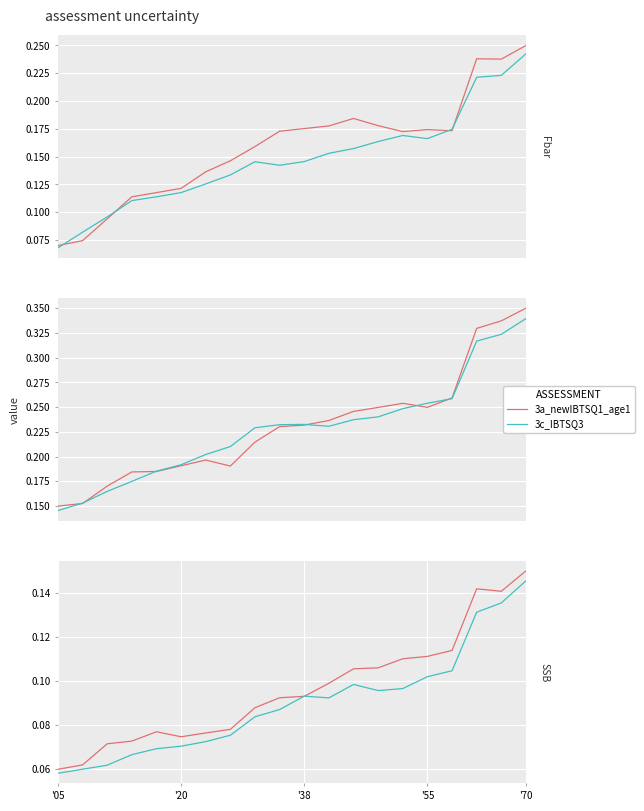

What is the difference between the maximum and second lowest values in the 3a_newIBTSQ1_age1 series?

0.1